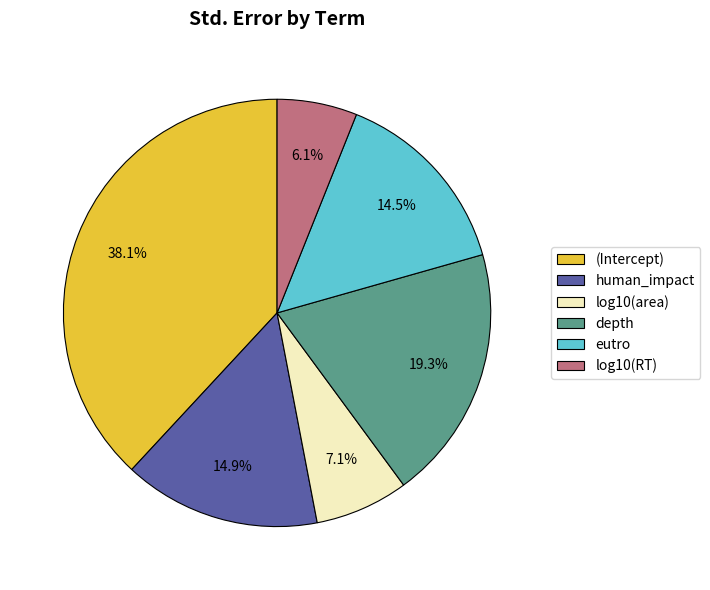

Which has a higher value, log10(RT) or eutro?

eutro